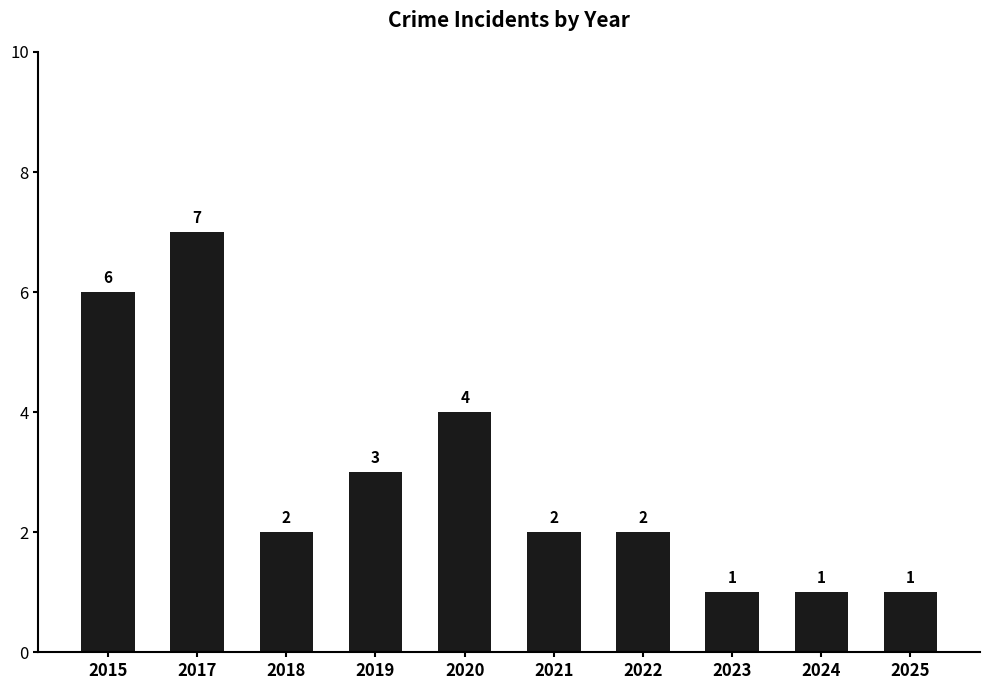

The value at 2015 is 6. True or false?

True